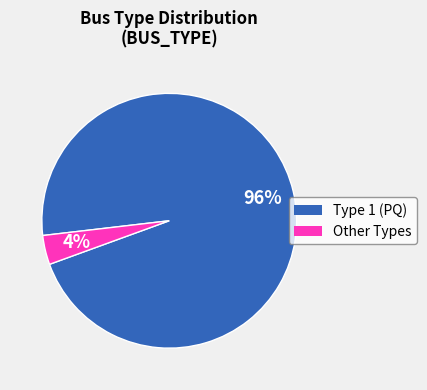

Is there a majority slice in this chart?

Yes